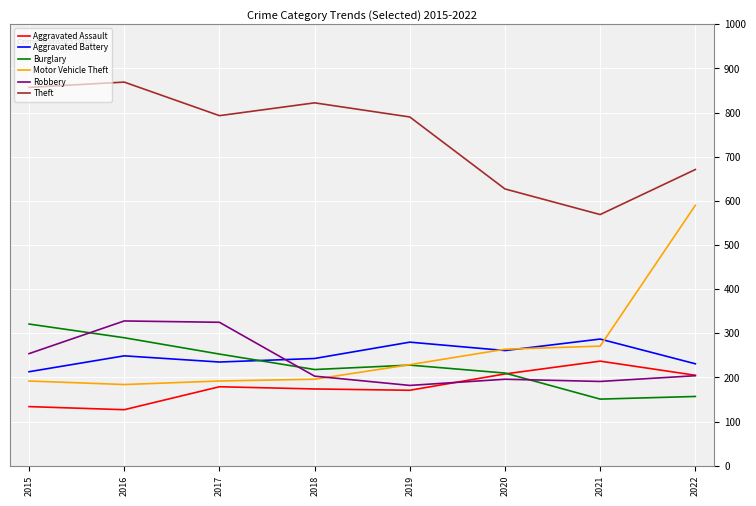

What is the minimum value for Aggravated Assault?

127